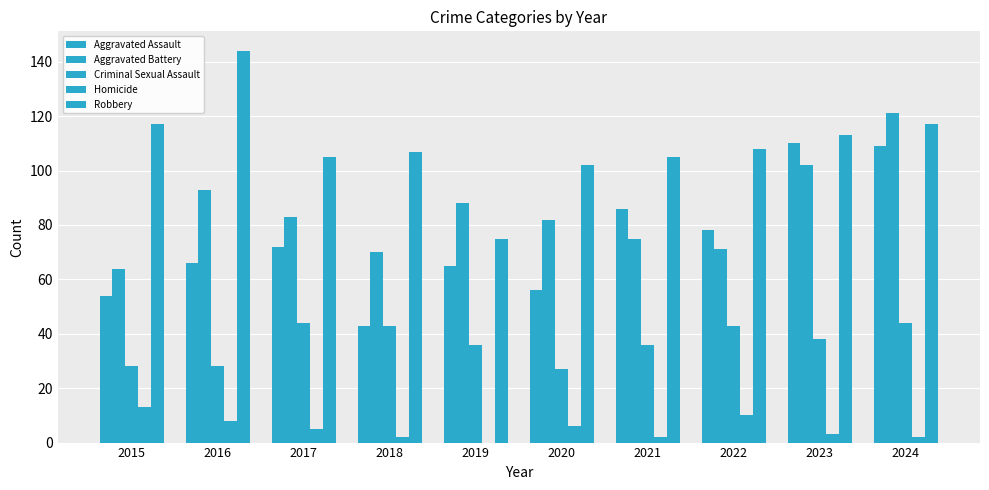

At which category is the sum across all series the highest?

2024